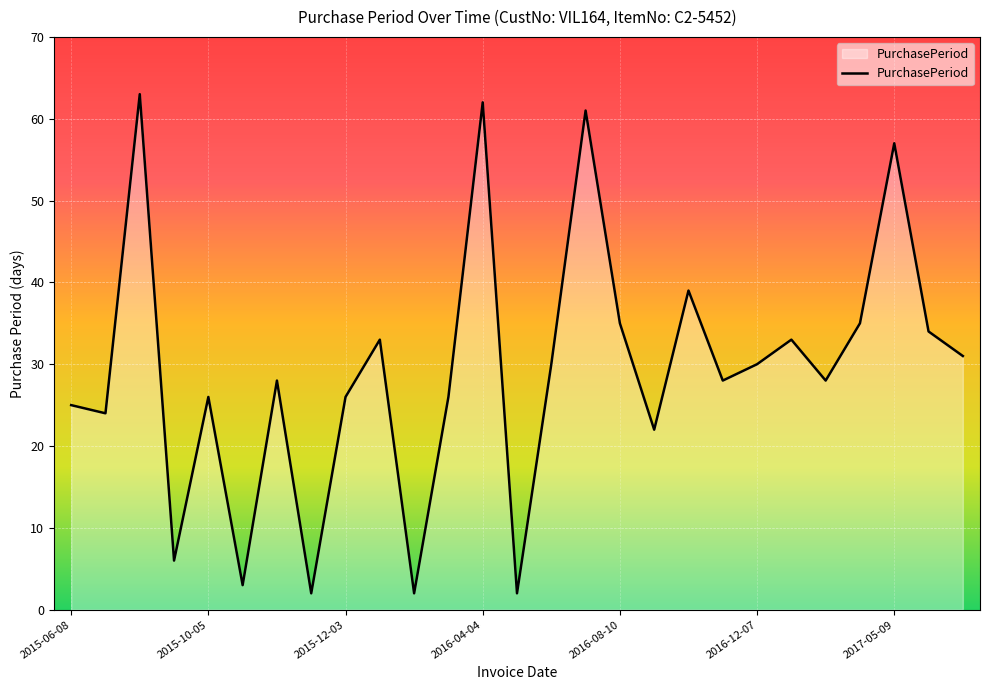

What is the greatest value displayed?

63